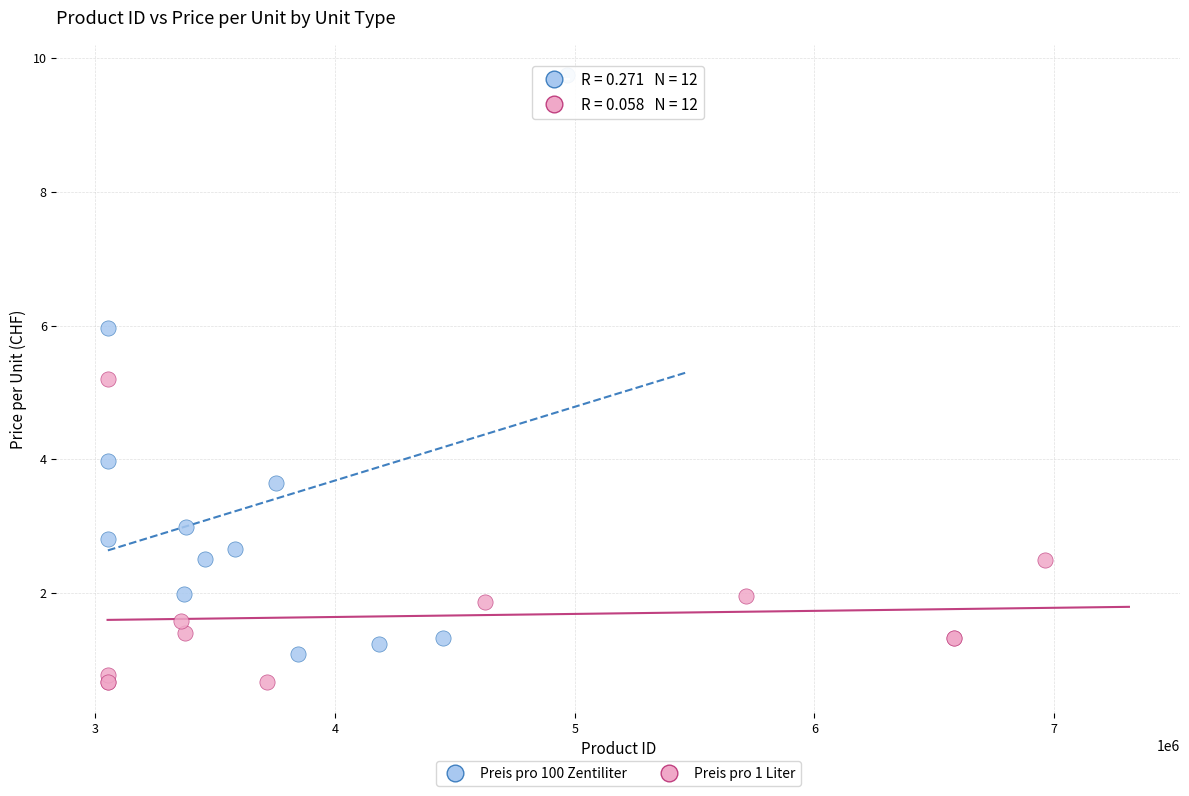

Which series reaches the maximum Y coordinate?

Preis pro 100 Zentiliter